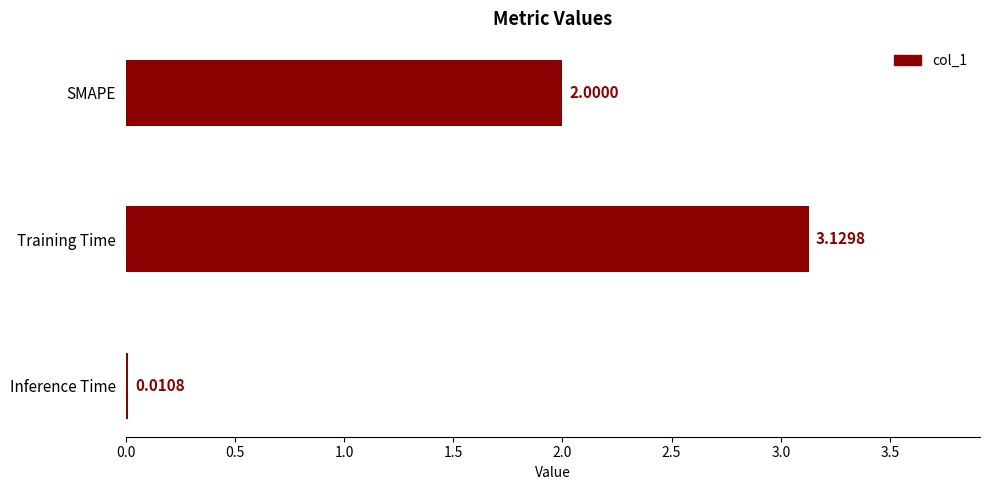

At which label is the value closest to 1?

Inference Time